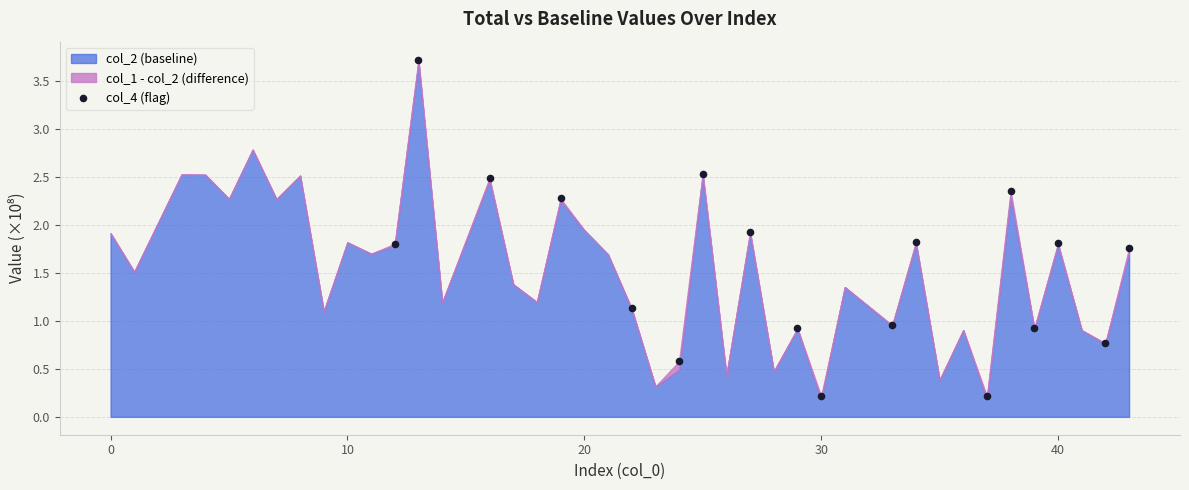

What is the range of Y values (max minus min)?

3.5